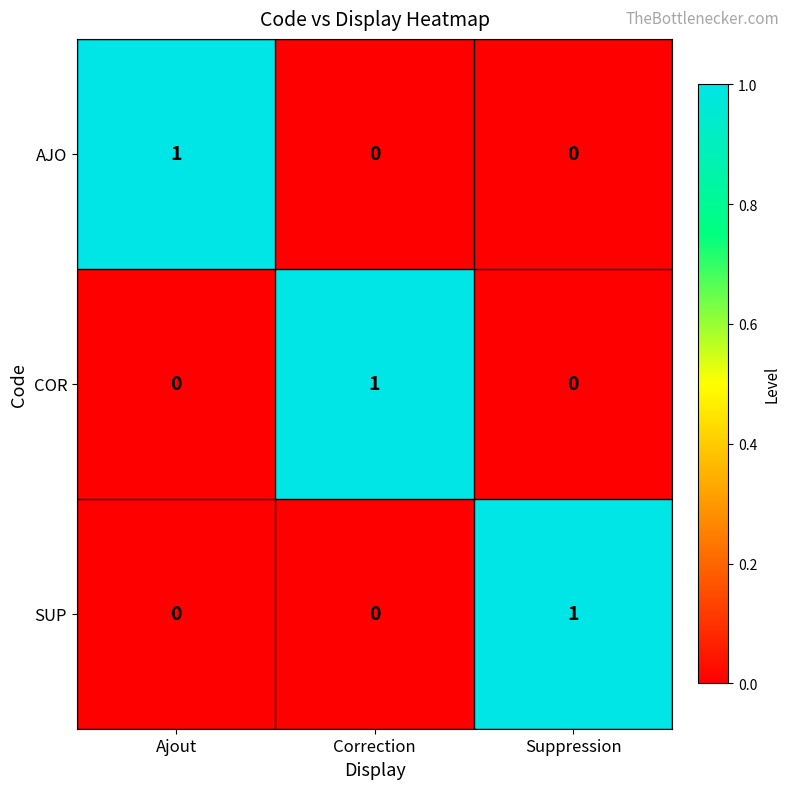

Is the value of SUP at Ajout greater than the value of COR at Correction?

No